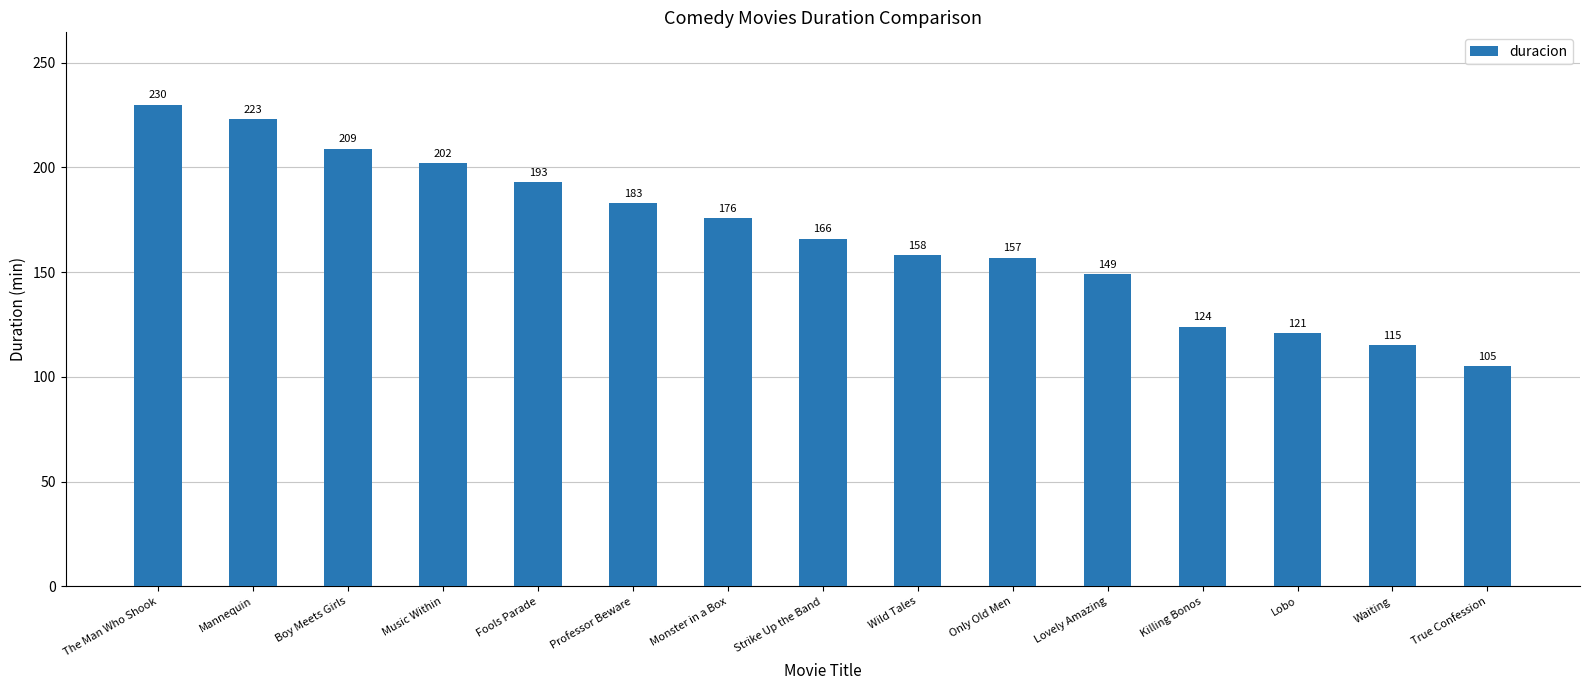

What is the change in value from Professor Beware to True Confession?

-78